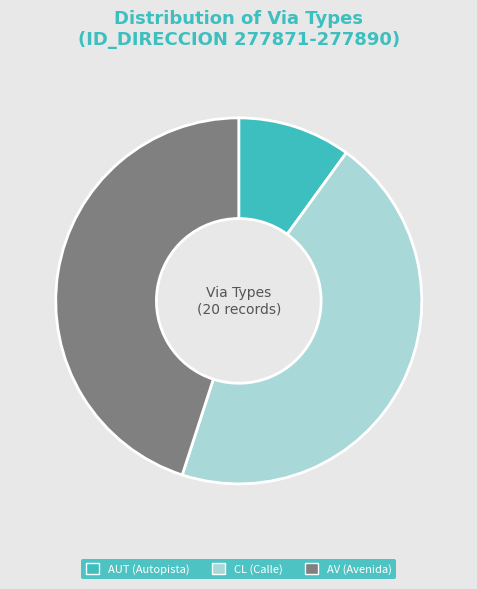

Does CL account for over 50% of the chart?

No